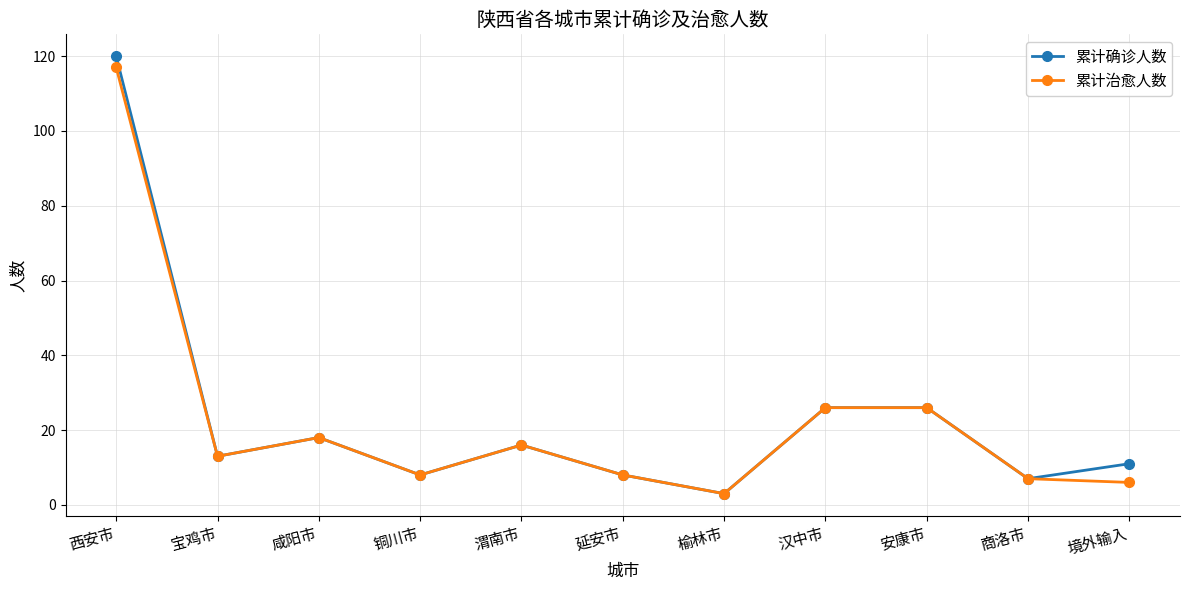

List the series in order of their peak value, highest first.

累计确诊人数, 累计治愈人数